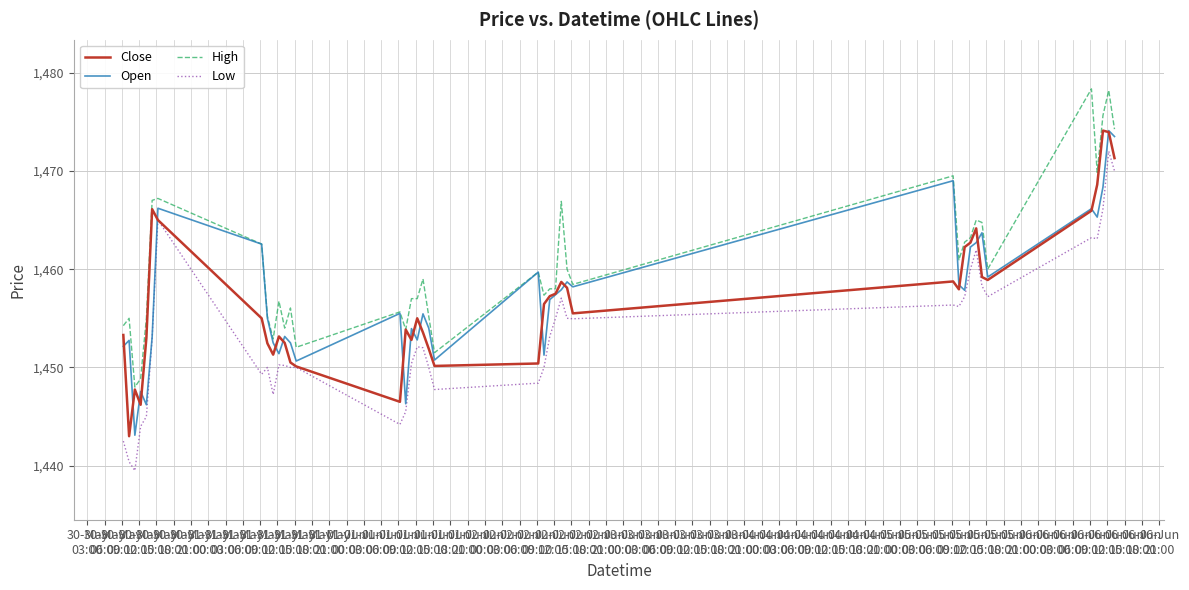

Which series has the largest total across all categories?

High